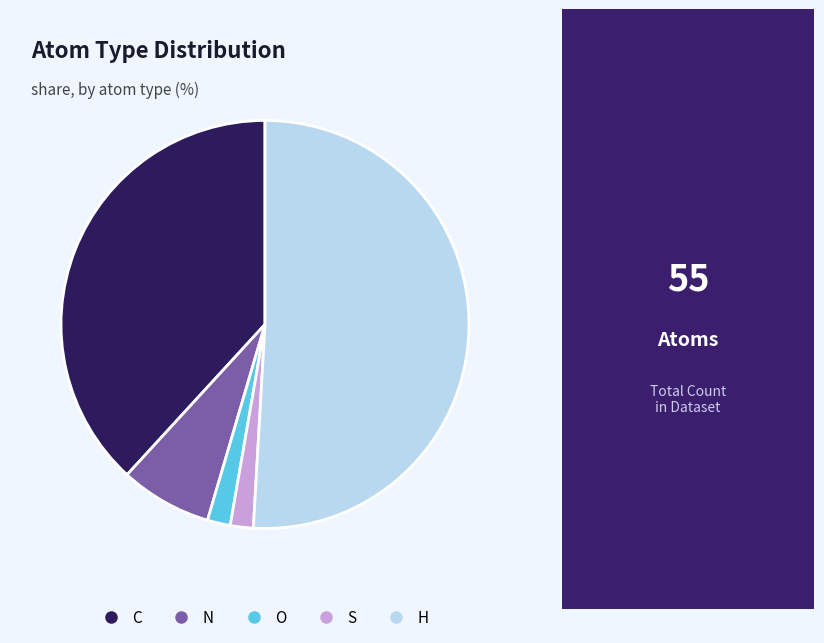

Is there a majority slice in this chart?

Yes